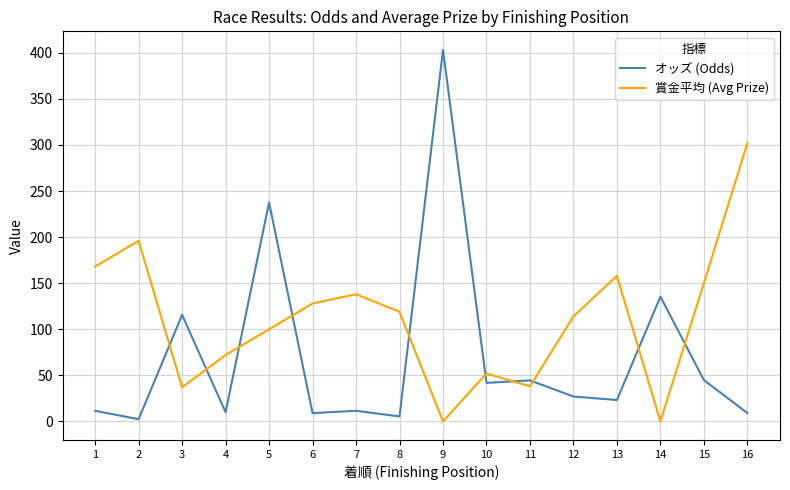

How many categories are shown in the chart?

16